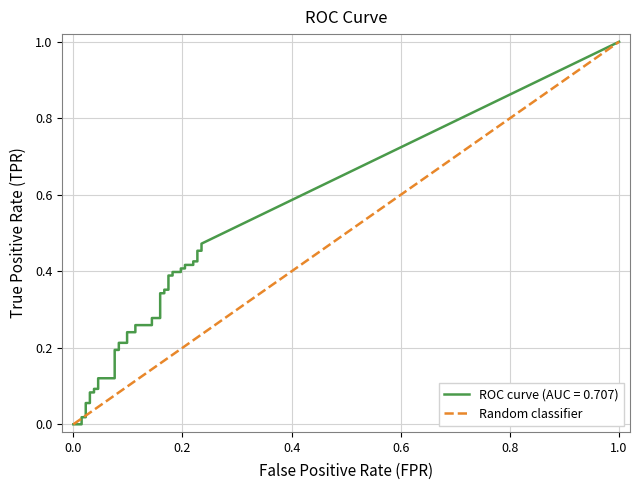

What is the greatest value displayed?

1